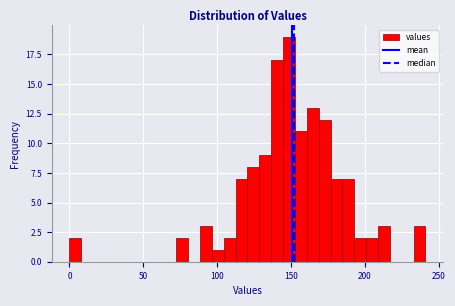

Around what value on the x-axis is the tallest bar? Give the approximate position of its centre, as read against the axis.

150